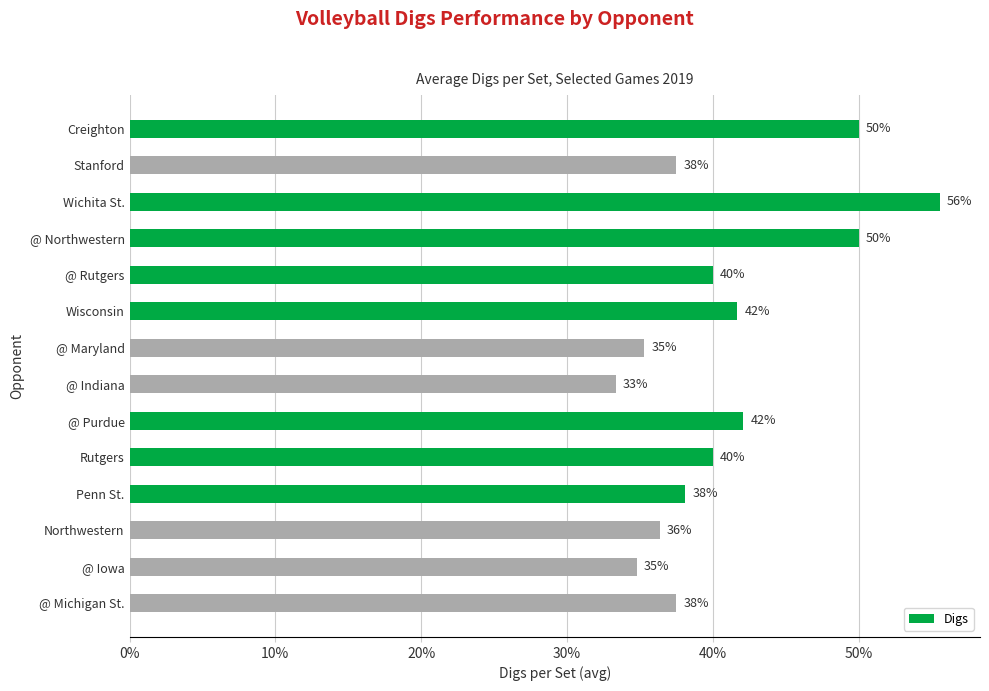

Does the chart contain any negative values?

No